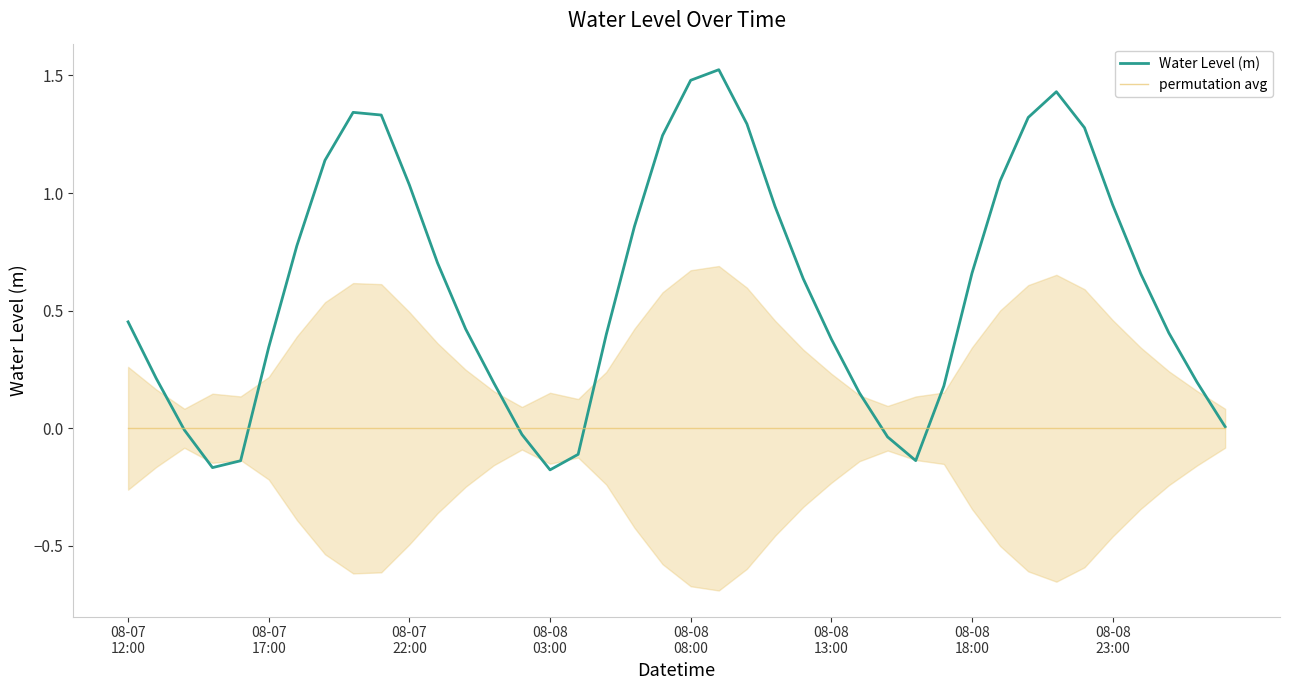

What is the difference between the highest and lowest values at 37?

0.4